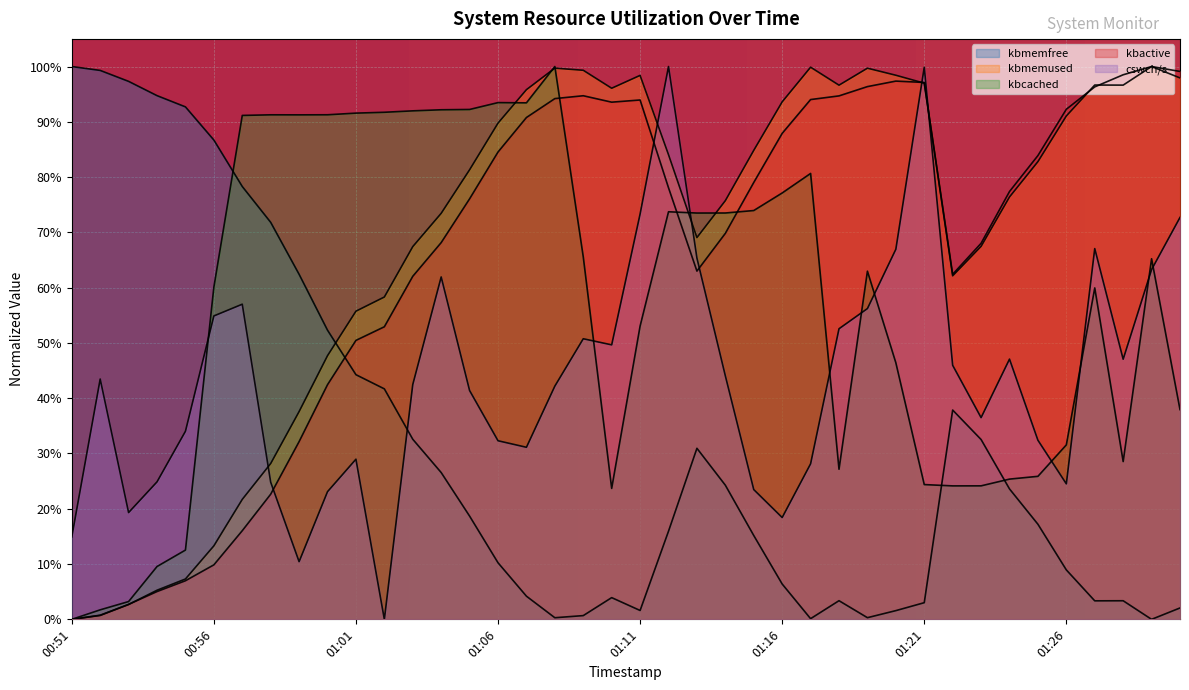

What is the total value across all series at 16:01:28?

2.7